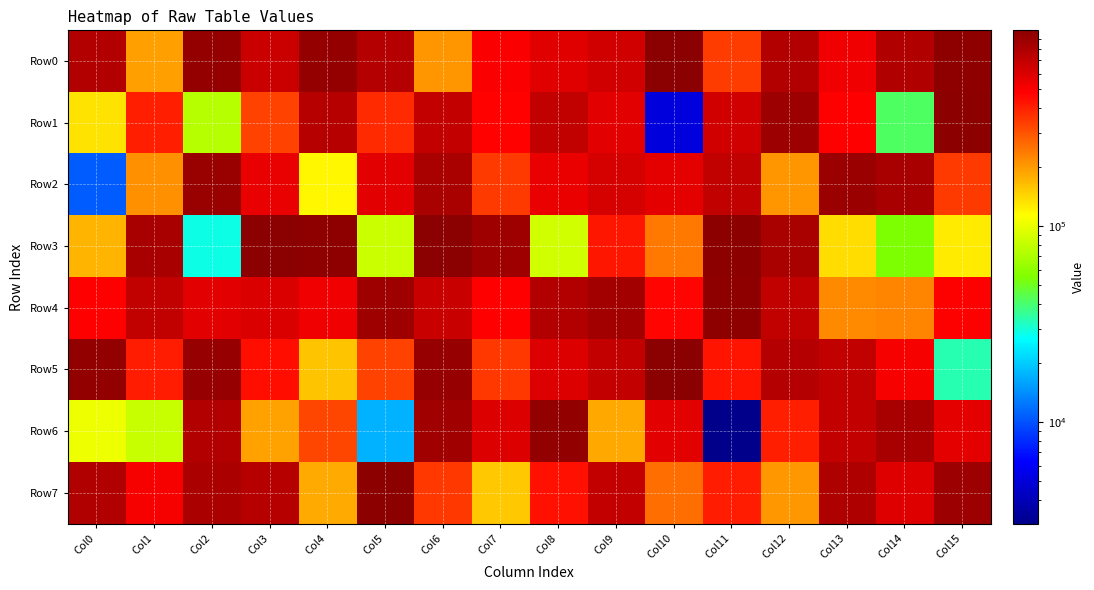

Reading left to right, list all the values displayed in this chart.

Row0: Col0=773842	Col1=193548	Col2=939010	Col3=664383	Col4=934688	Col5=767201	Col6=205534	Col7=489147	Col8=582111	Col9=646307	Col10=986956	Col11=342063	Col12=777235	Col13=528353	Col14=778566	Col15=965958
Row1: Col0=132047	Col1=403851	Col2=75077	Col3=329907	Col4=758117	Col5=377134	Col6=697290	Col7=476547	Col8=706652	Col9=578433	Col10=5054	Col11=642537	Col12=883677	Col13=480304	Col14=41886	Col15=984952
Row2: Col0=10586	Col1=212126	Col2=902387	Col3=550675	Col4=118197	Col5=568237	Col6=820324	Col7=346804	Col8=543303	Col9=626742	Col10=565777	Col11=708292	Col12=206173	Col13=896386	Col14=831341	Col15=344304
Row3: Col0=173104	Col1=823615	Col2=28650	Col3=987379	Col4=966596	Col5=84061	Col6=997675	Col7=876986	Col8=87185	Col9=423558	Col10=244988	Col11=981916	Col12=821028	Col13=136398	Col14=54729	Col15=125880
Row4: Col0=480672	Col1=704421	Col2=576673	Col3=602878	Col4=529170	Col5=880374	Col6=676671	Col7=481896	Col8=773172	Col9=858229	Col10=471063	Col11=973573	Col12=702706	Col13=220376	Col14=228235	Col15=485586
Row5: Col0=947758	Col1=408021	Col2=912033	Col3=443914	Col4=157652	Col5=330078	Col6=921043	Col7=351432	Col8=598685	Col9=698023	Col10=997406	Col11=429293	Col12=763162	Col13=708381	Col14=507141	Col15=33266
Row6: Col0=102513	Col1=83452	Col2=777206	Col3=193049	Col4=322644	Col5=17279	Col6=862208	Col7=593992	Col8=952446	Col9=186585	Col10=574670	Col11=3031	Col12=404787	Col13=699267	Col14=826574	Col15=562056
Row7: Col0=780222	Col1=508742	Col2=811733	Col3=759572	Col4=184474	Col5=977224	Col6=348635	Col7=155639	Col8=437759	Col9=698890	Col10=257553	Col11=409367	Col12=203621	Col13=789809	Col14=588180	Col15=885430